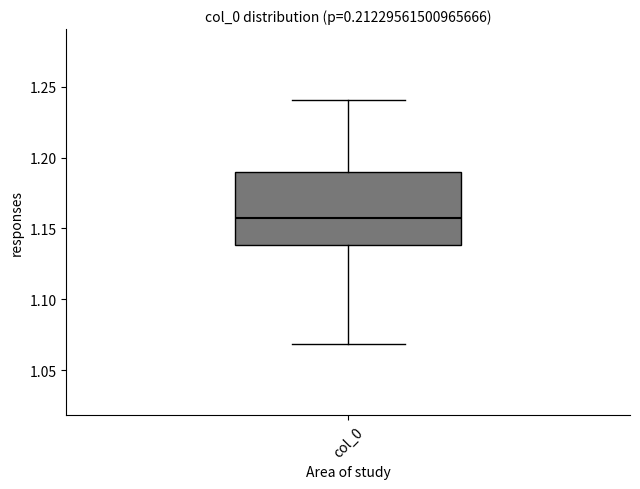

Read this box plot against the y-axis: the position of the median line, the range covered by the box, and the ends of both whiskers. The values are not printed on the chart, so give them approximately, as read against the axis.

median 1.155, box 1.140 to 1.190, whiskers 1.070 to 1.240